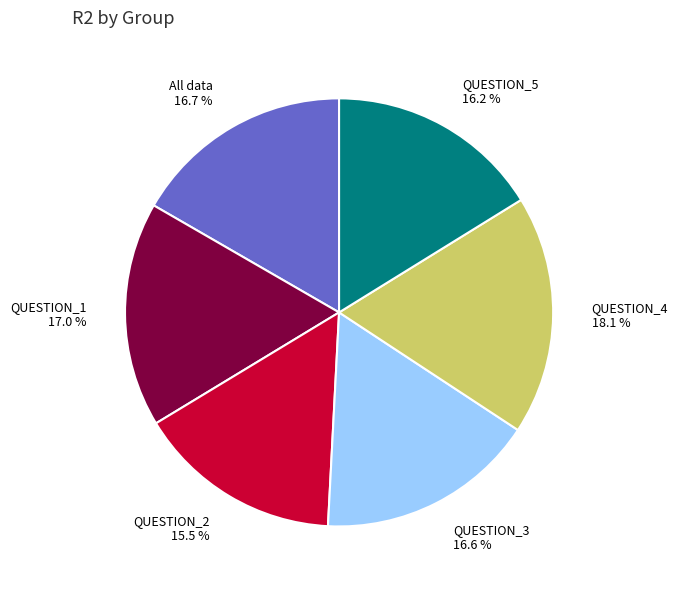

What is the largest slice in the pie chart?

QUESTION_4